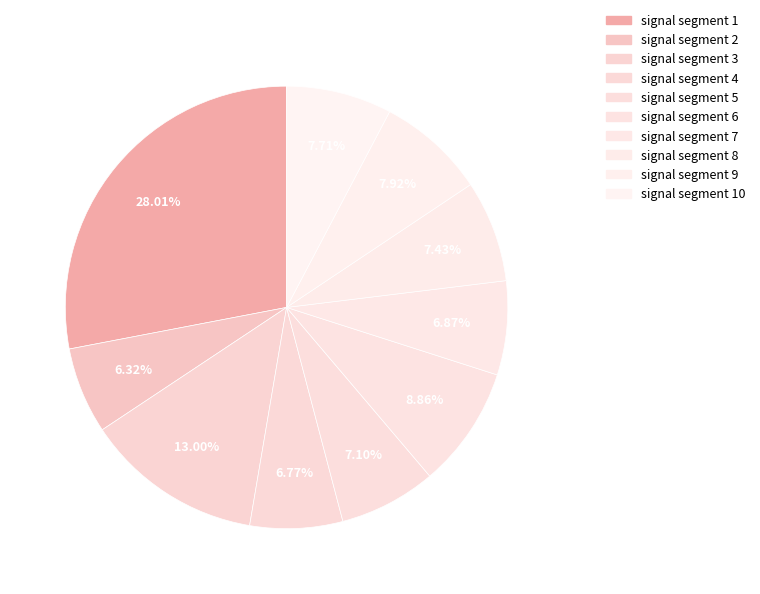

How many slices are in this pie chart?

10